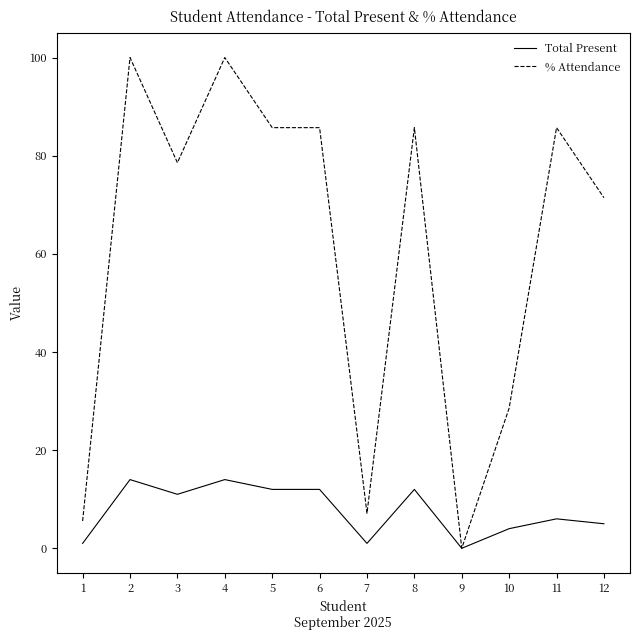

Where is the first local maximum for % Attendance?

2